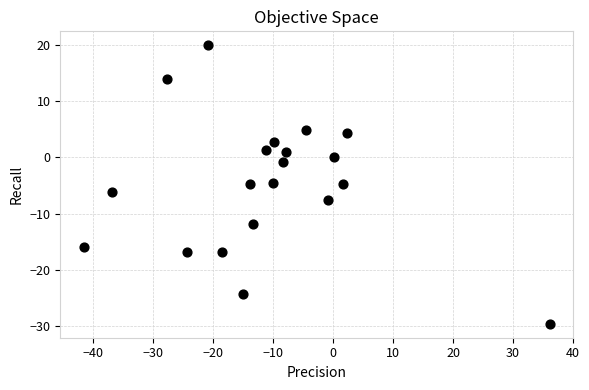

What is the range of X values (max minus min)?

77.7